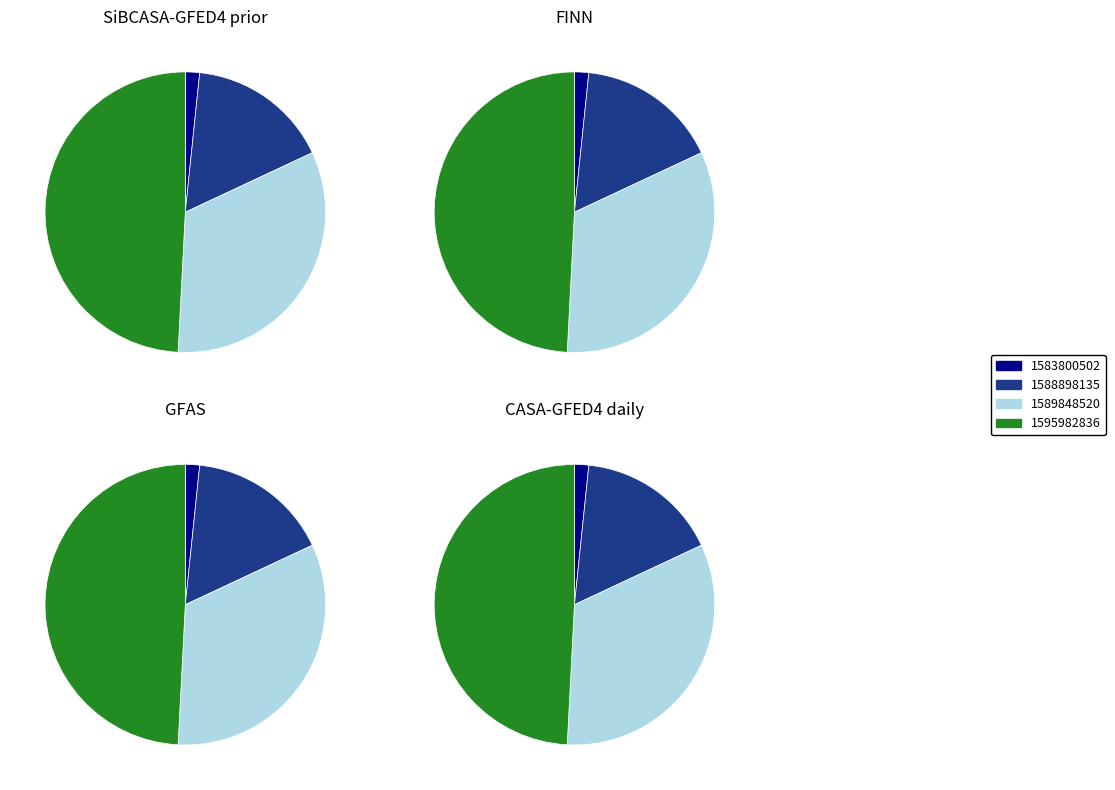

What is the smallest slice in the pie chart?

1583800502